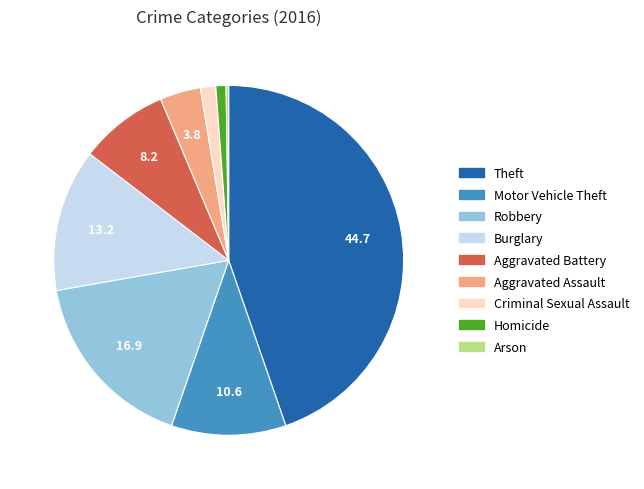

Which slice is the largest?

Theft